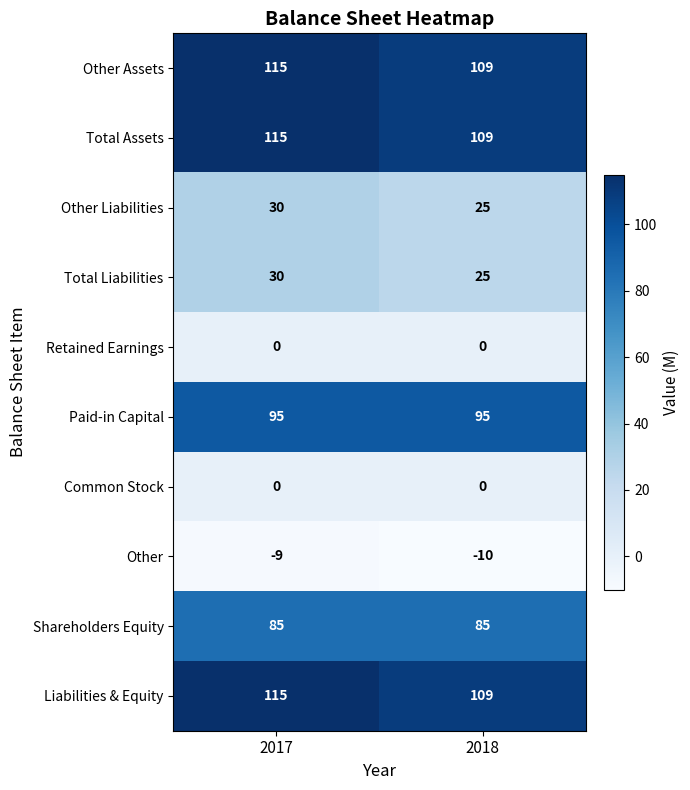

What is the difference between the highest and lowest values at 2017?

124